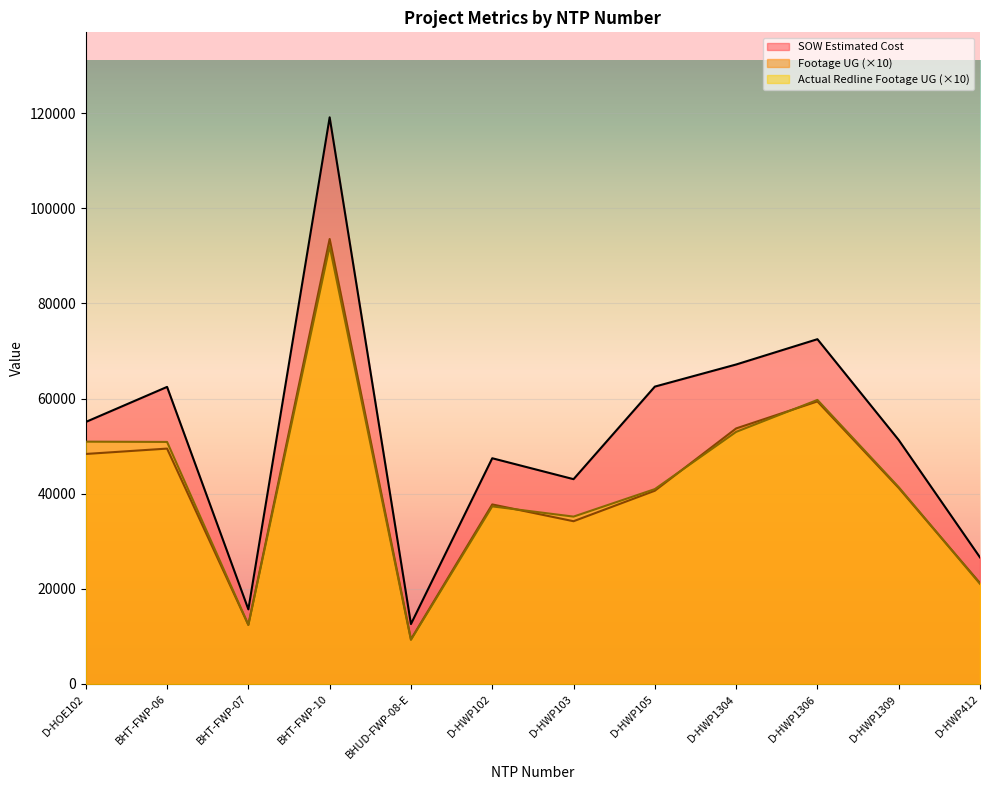

The Actual Redline Completed Footage UG series shows 9280.0 at BHUD-FWP-08-E. True or false?

True